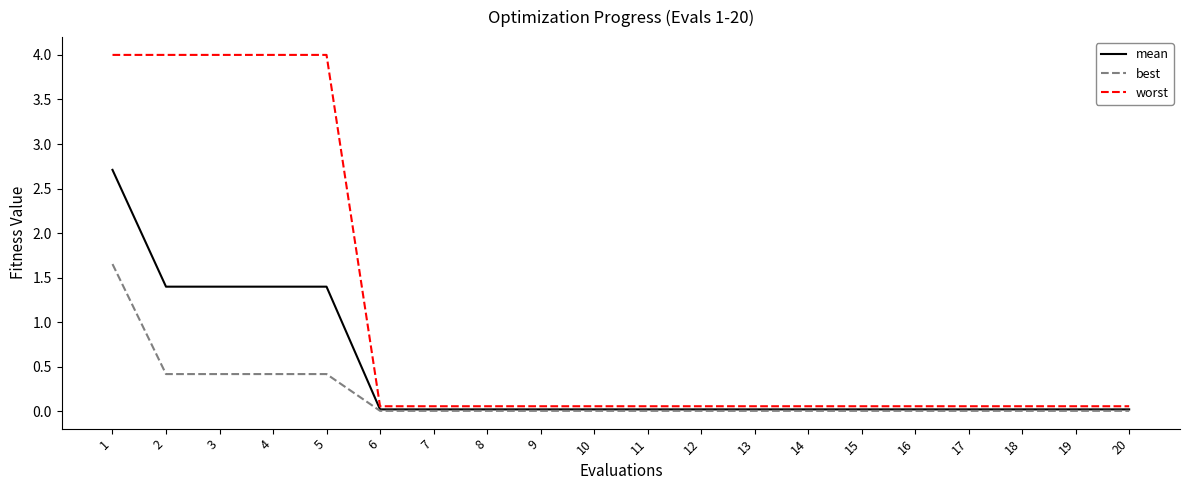

What are all the series names shown in the legend?

mean, best, worst